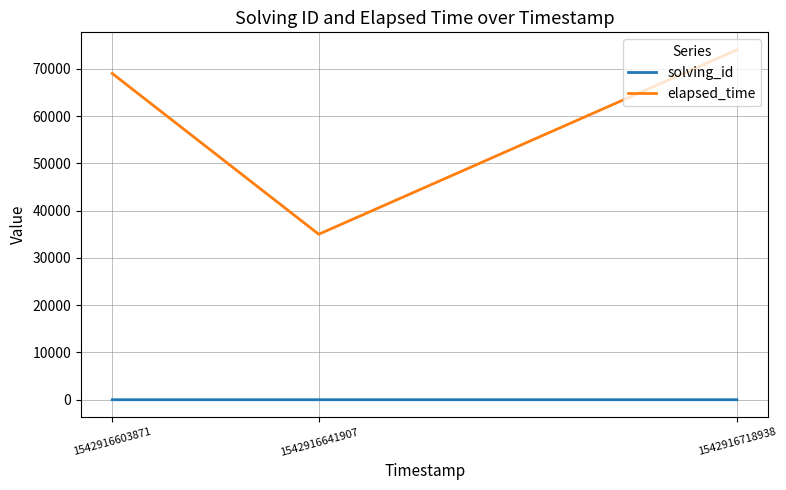

What is the highest value of the solving_id series?

3